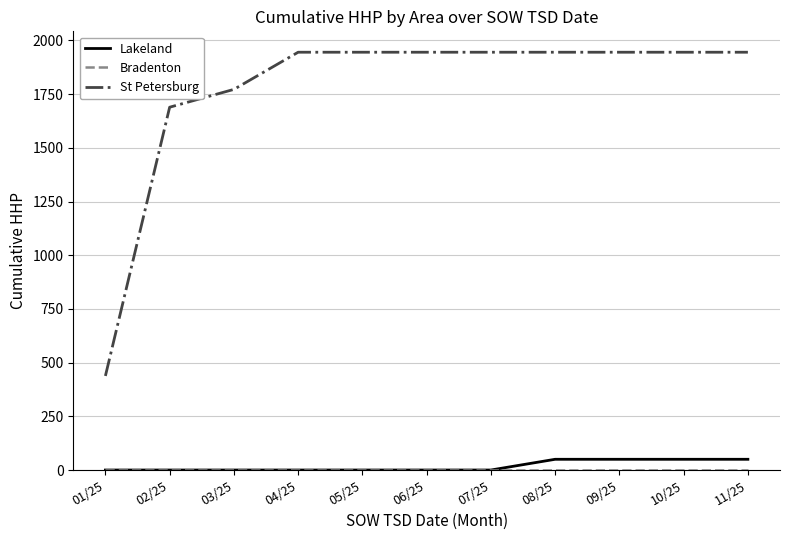

Does the chart have visible grid lines?

Yes